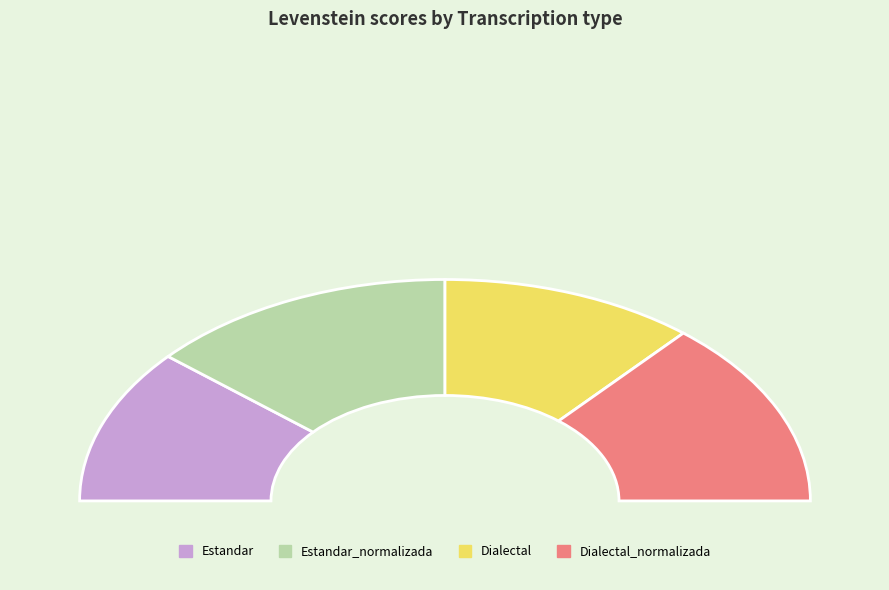

Is it true that Estandar_normalizada is 27% of the pie?

True